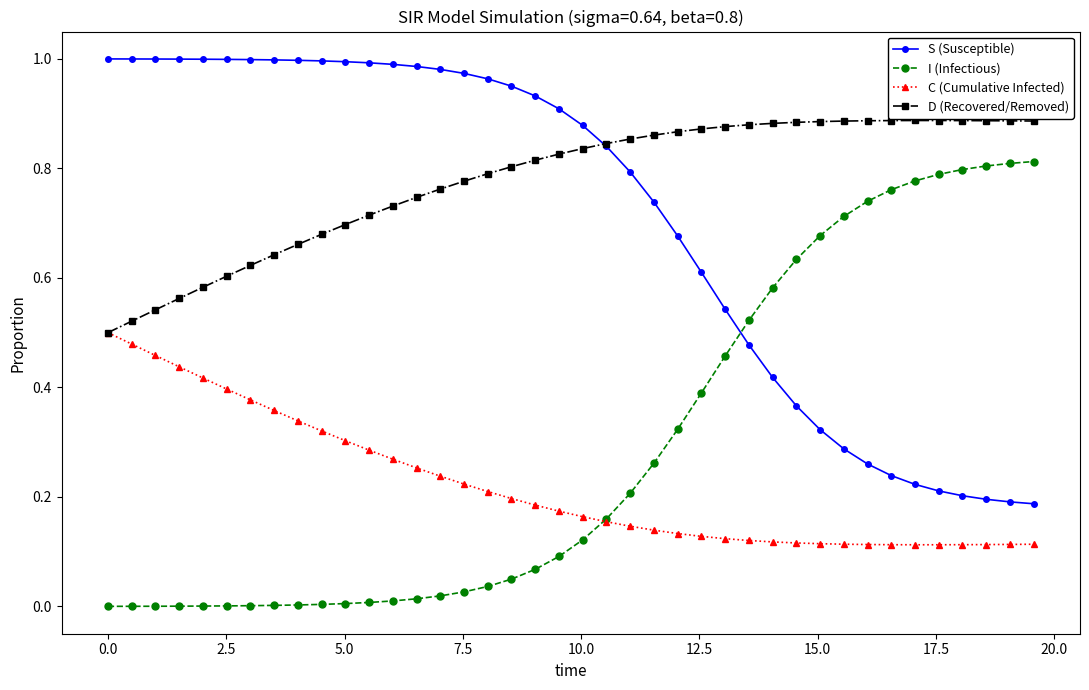

After their last crossing, which series has the higher values: S (Susceptible) or I (Infectious)?

I (Infectious)